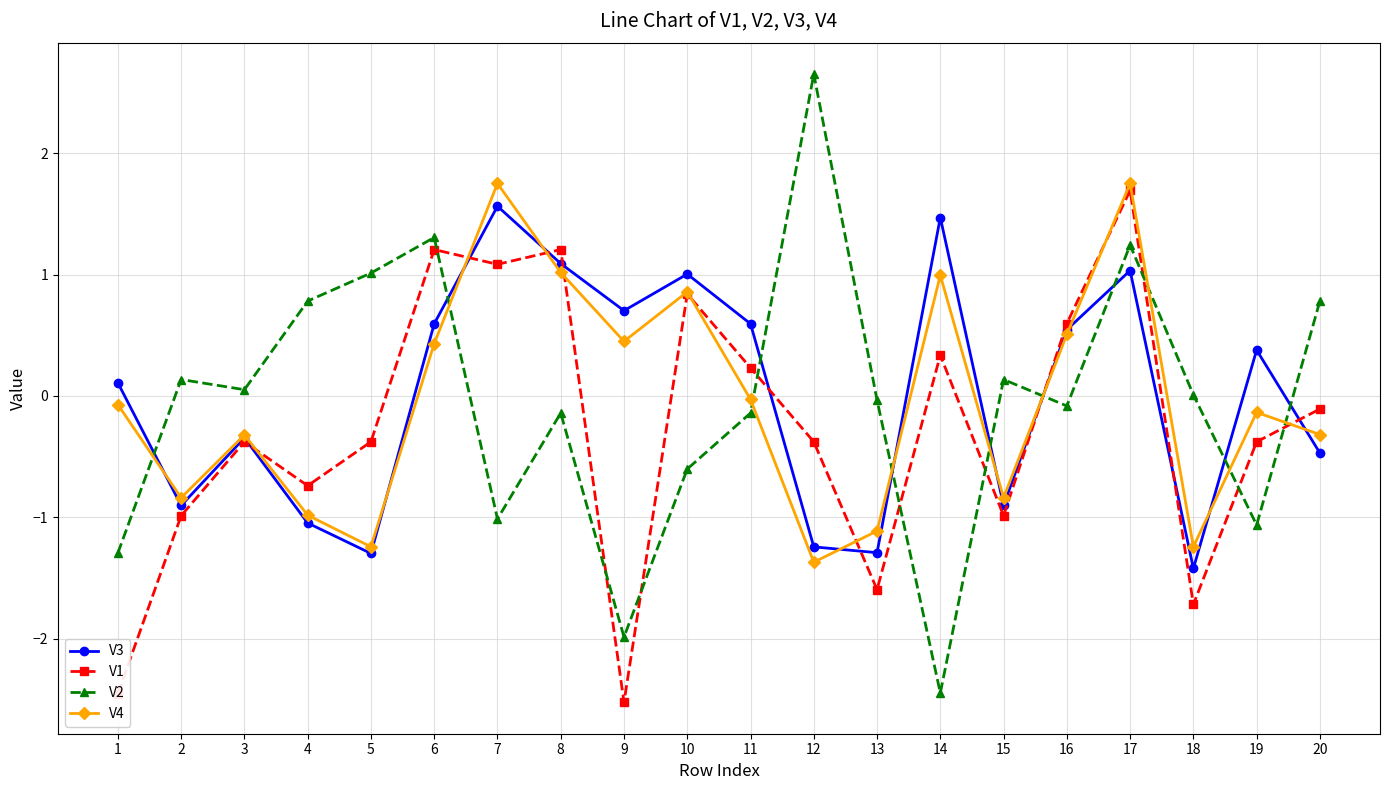

Does the chart display data point markers on the line(s)?

Yes